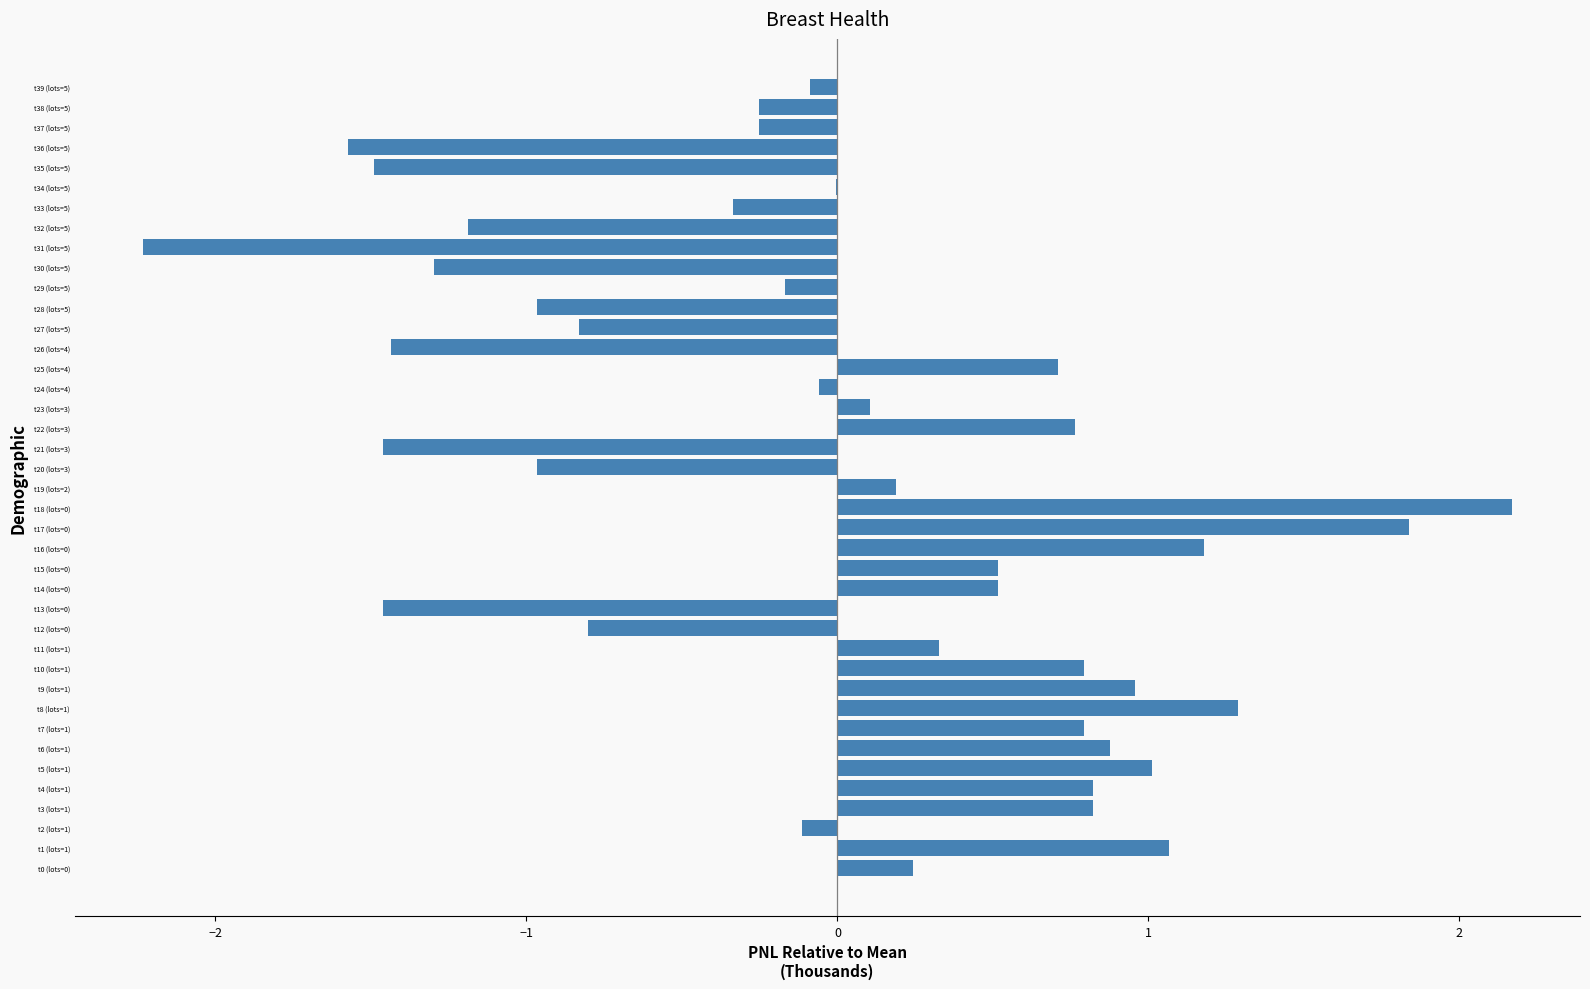

What value does the data have at t38 (lots=5)?

-0.3